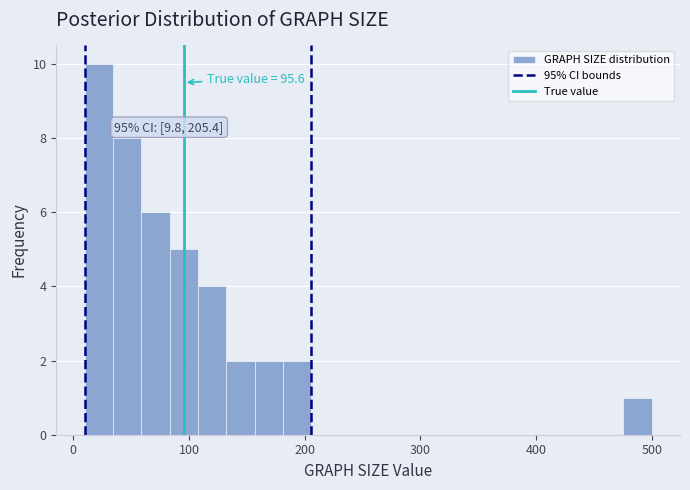

Around what value on the x-axis is the tallest bar? Give the approximate position of its centre, as read against the axis.

20